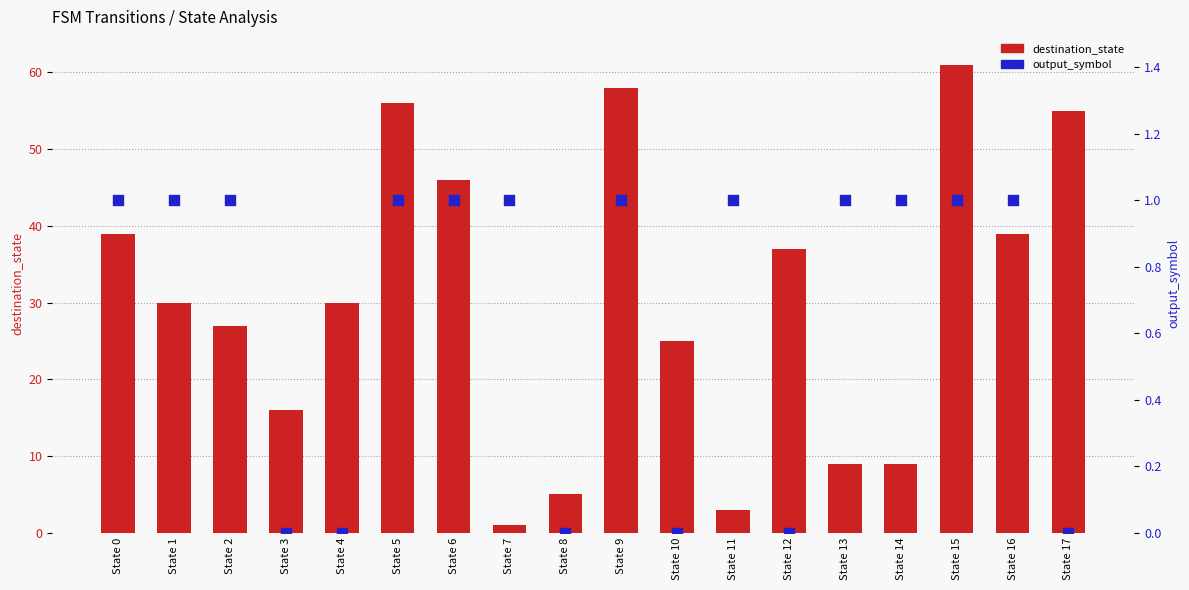

Which series contains the highest Y value?

destination_state